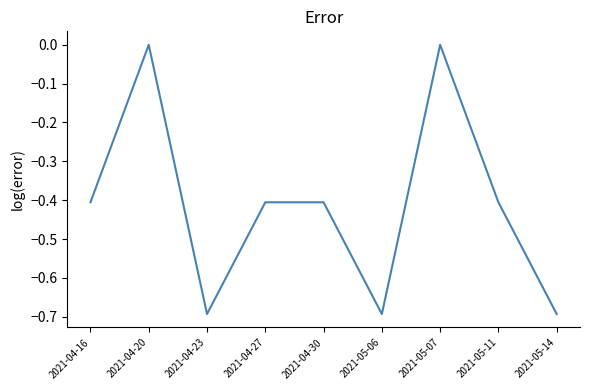

What position from the left is 2021-05-06?

6